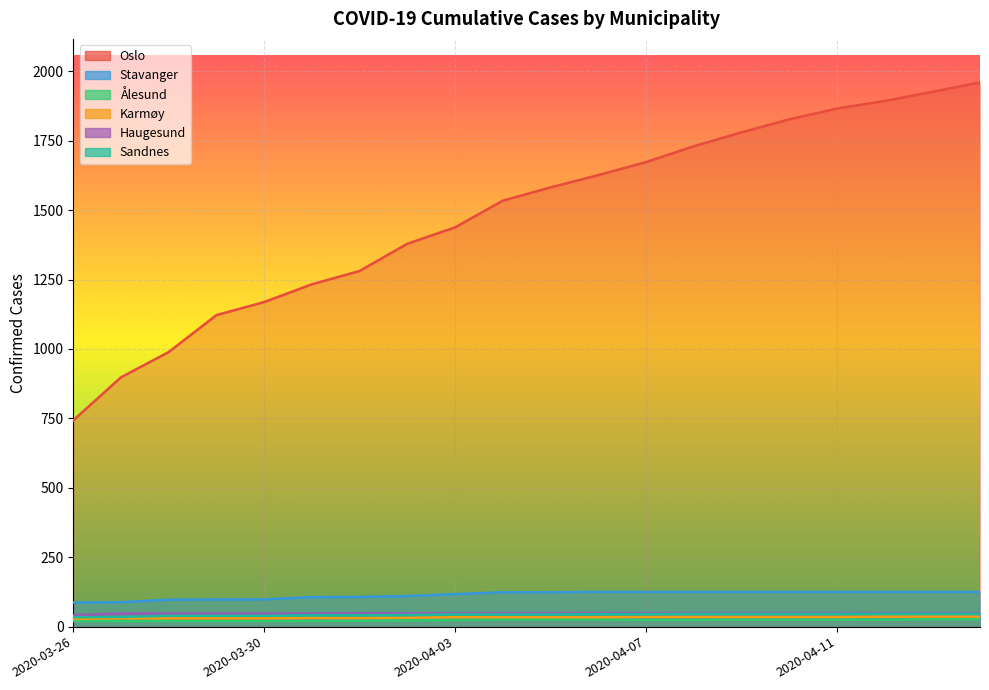

Is the value of Karmøy at 2020-03-28 greater than the value of Stavanger at 2020-03-26?

No